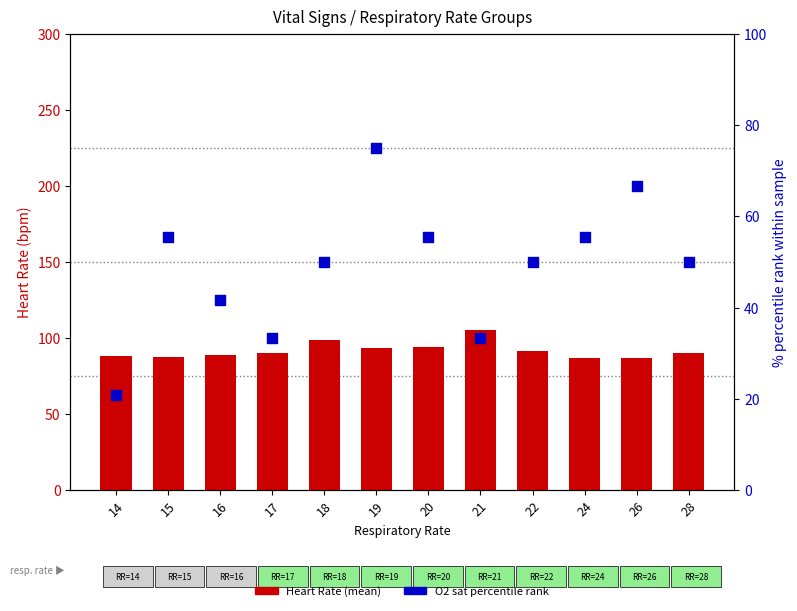

Is the value of Heart Rate at 19 greater than the value of O2 sat percentile at 22?

Yes